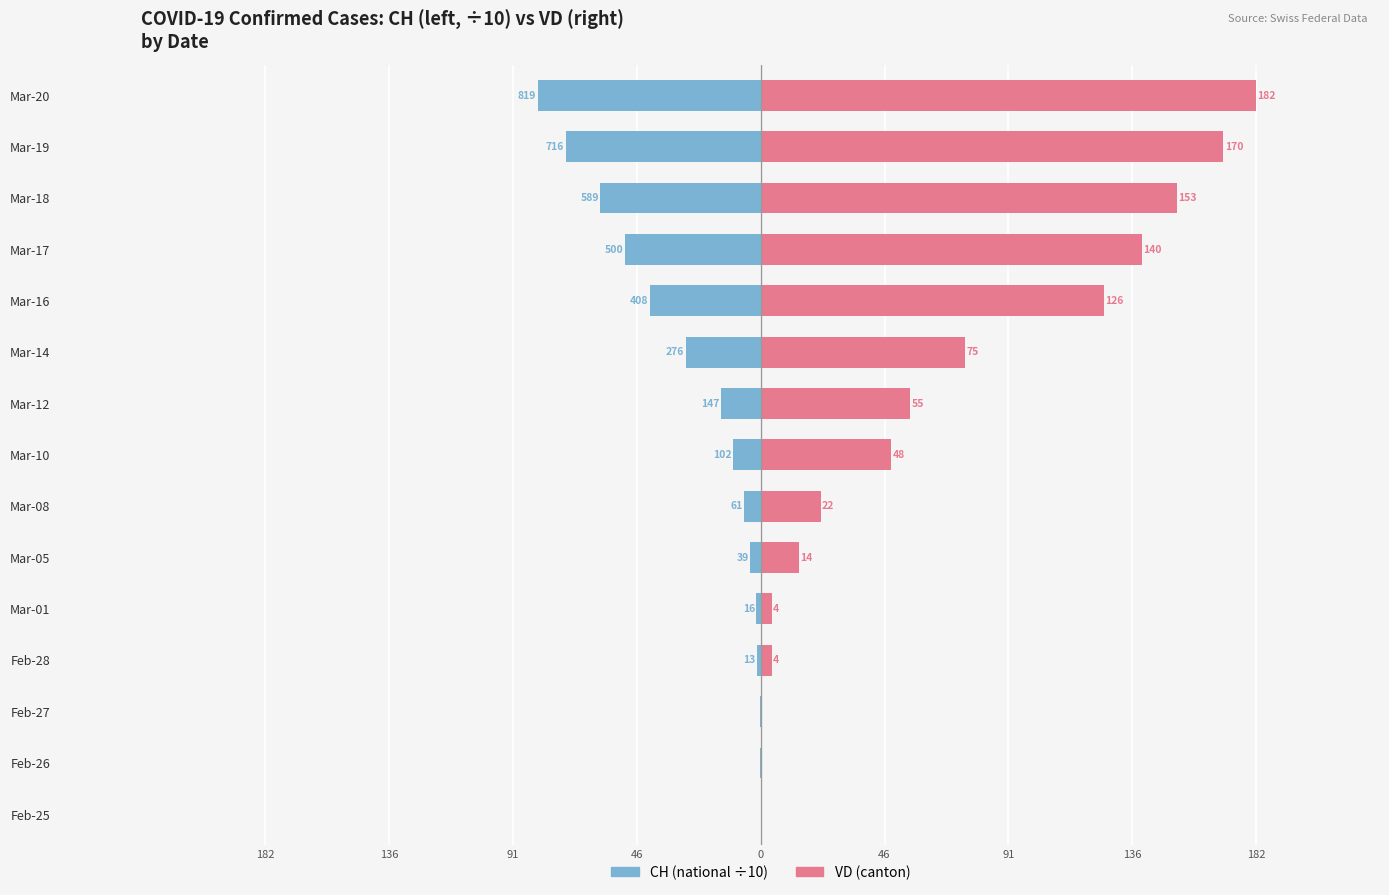

Which series has the largest total across all categories?

VD